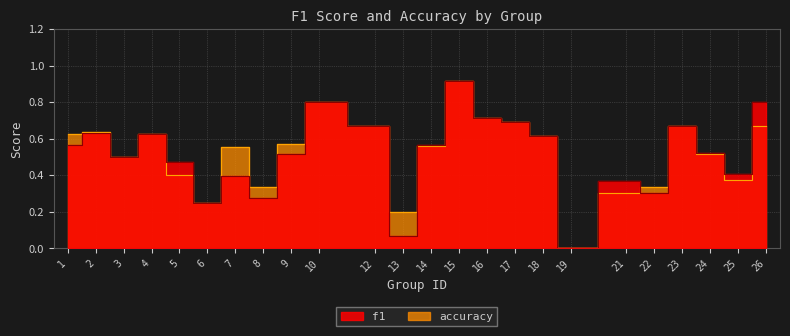

Reading right to left, transcribe all the data shown in this chart.

f1: 0.8	0.4	0.5	0.7	0.3	0.4	0.0	0.6	0.7	0.7	0.9	0.6	0.1	0.7	0.8	0.5	0.3	0.4	0.2	0.5	0.6	0.5	0.6	0.6
accuracy: 0.7	0.4	0.5	0.7	0.3	0.3	0.0	0.6	0.7	0.7	0.9	0.6	0.2	0.7	0.8	0.6	0.3	0.6	0.2	0.4	0.6	0.5	0.6	0.6